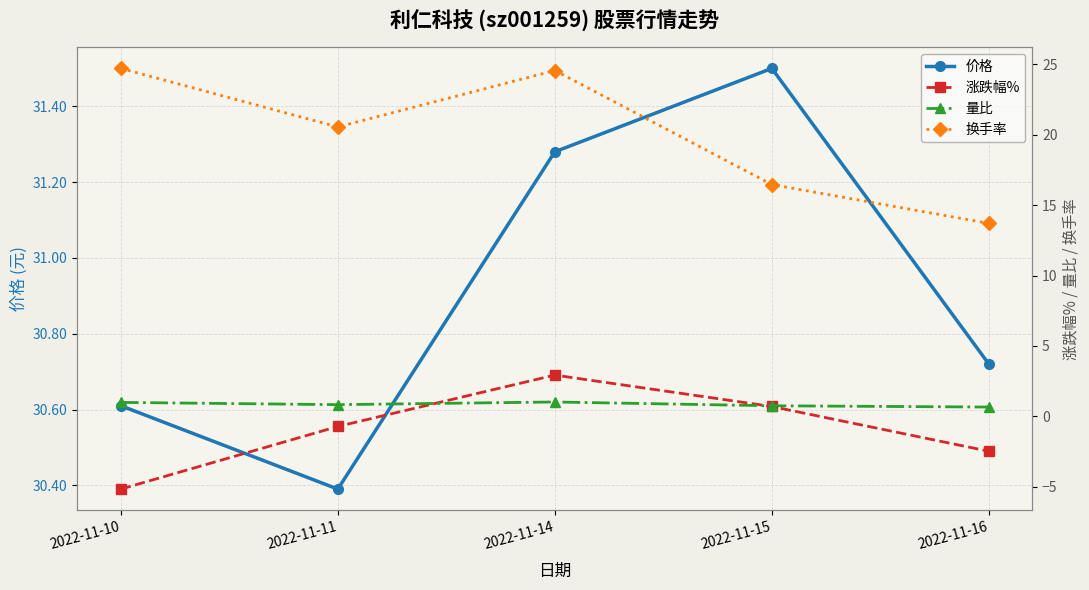

Does the chart have visible grid lines?

Yes